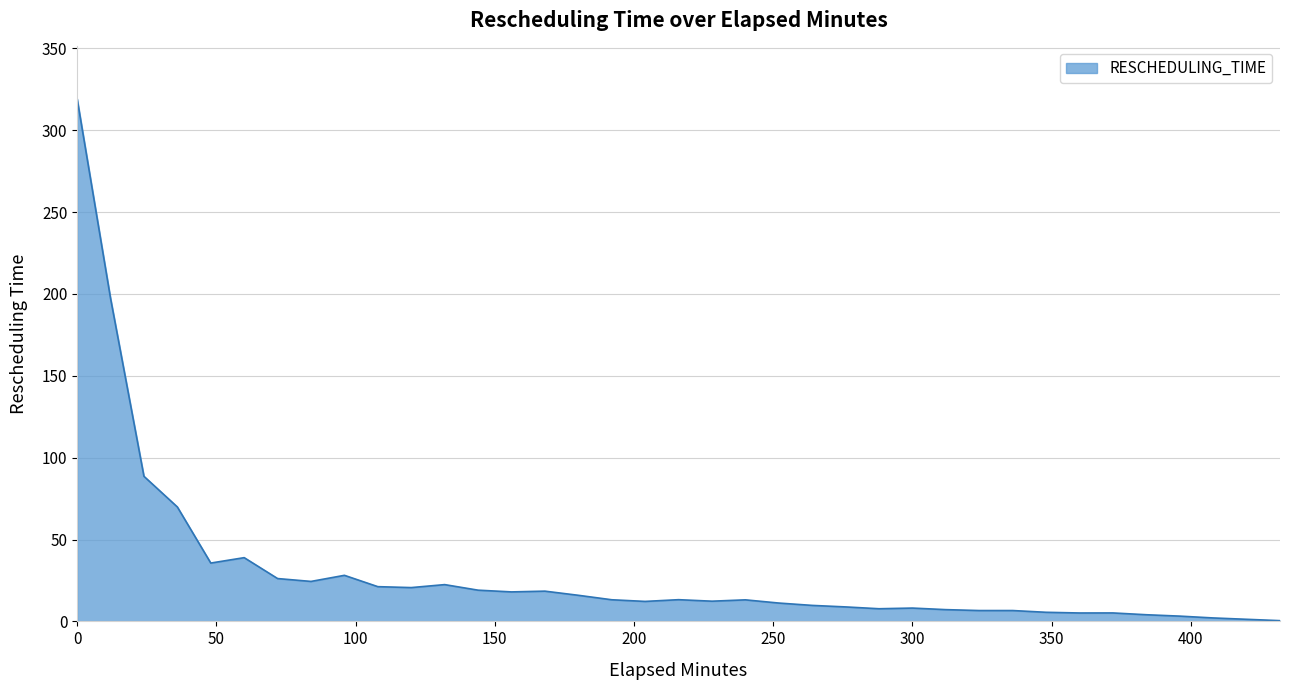

What is the minimum value shown in the chart?

0.4